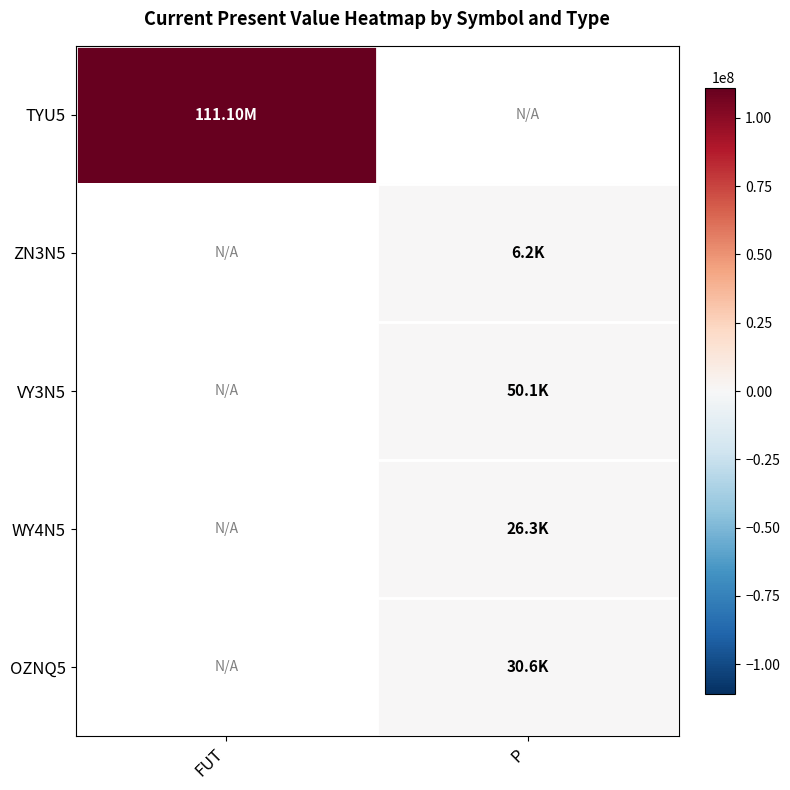

At how many categories does at least one series exceed 2742113?

1